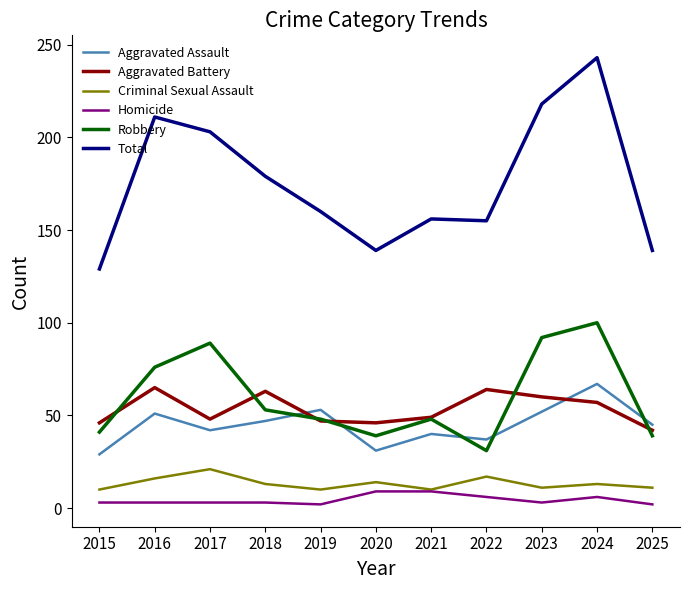

At which category does Robbery reach its first local valley?

2020